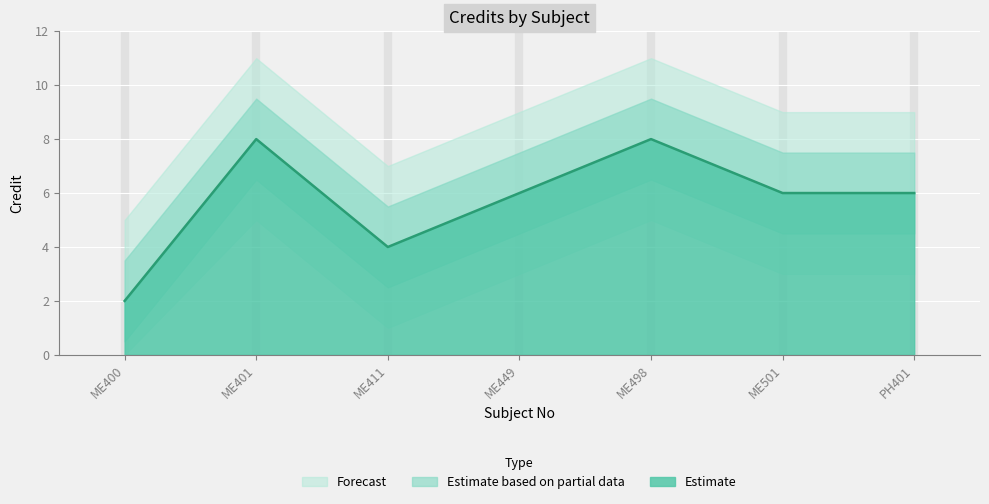

What is the change in value from ME411 to PH401?

+2